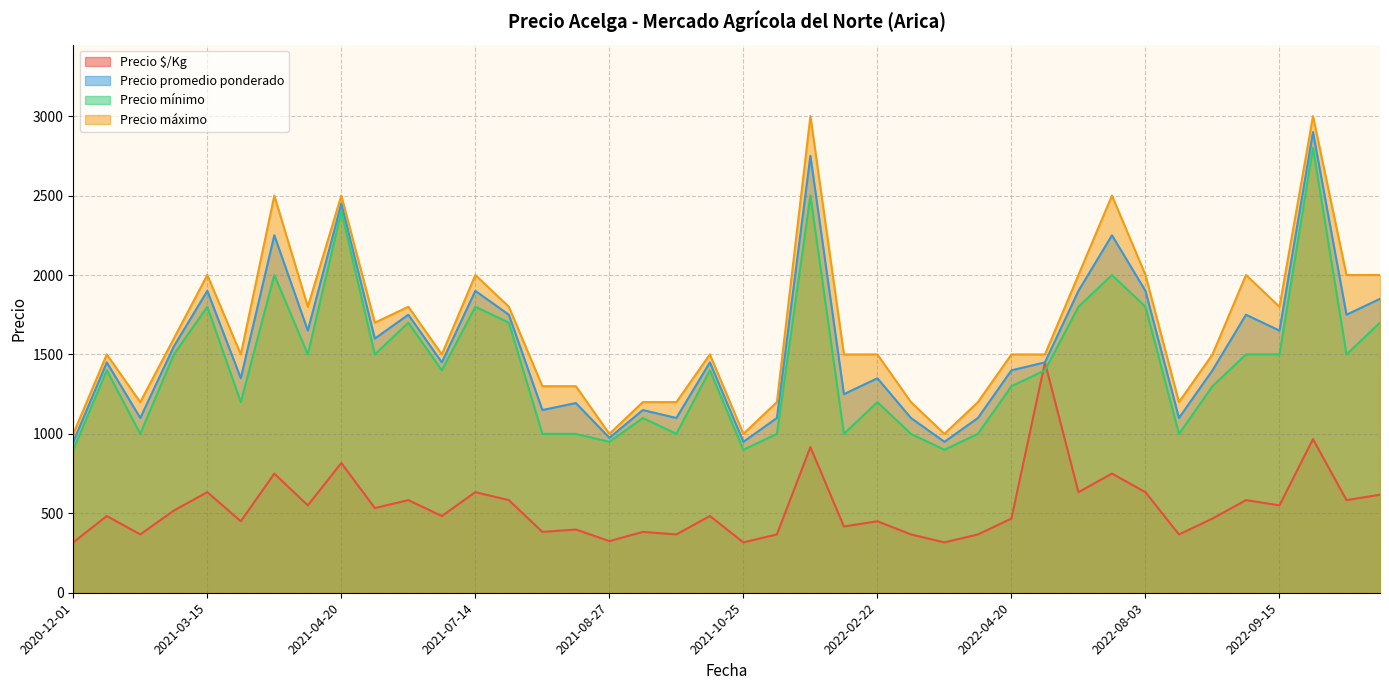

At which label does Precio máximo reach its peak?

2022-10-24